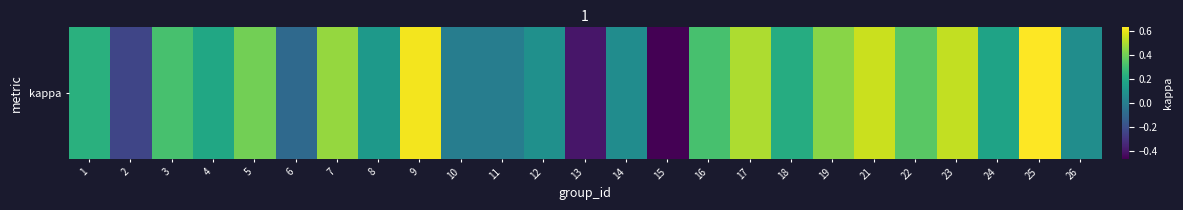

The value at 23 is 0.5. True or false?

True